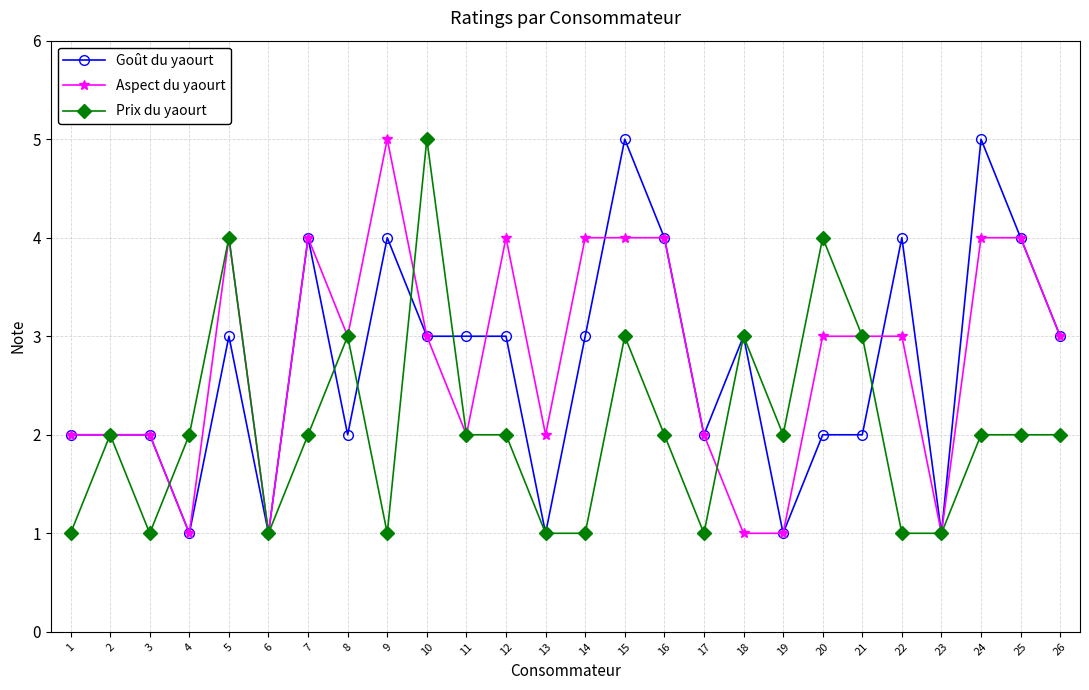

True or false: Goût du yaourt has more than 0 points higher than both neighbors.

True